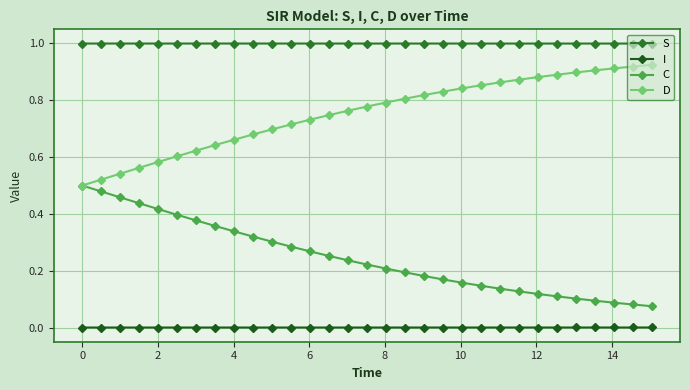

Does the chart display data point markers on the line(s)?

Yes